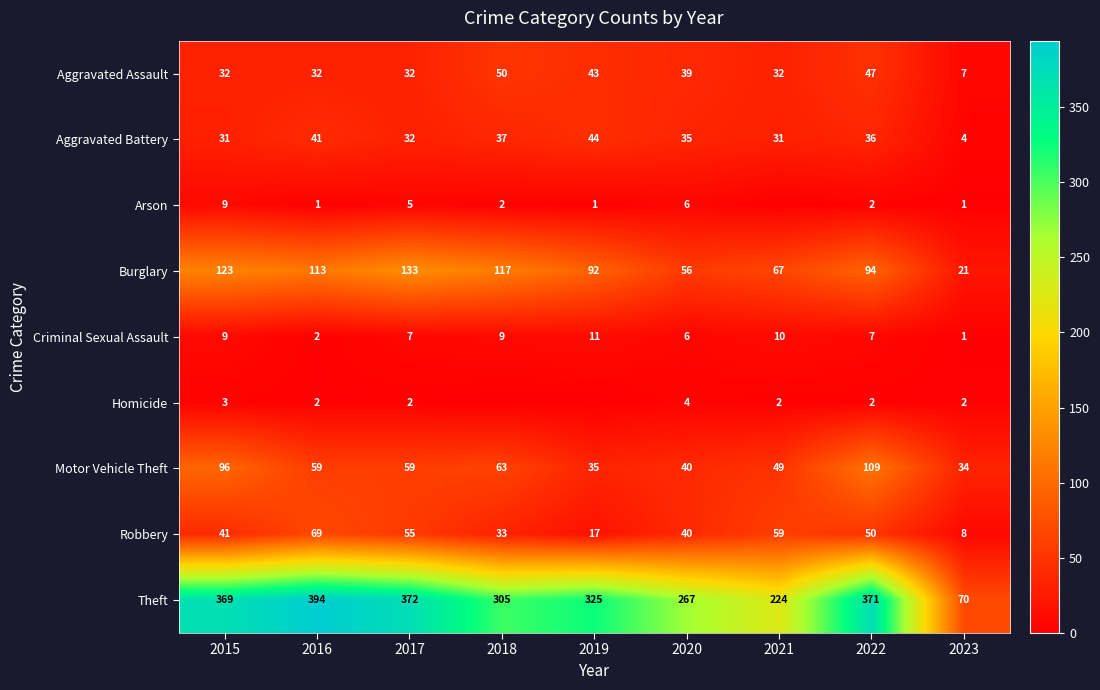

What is the difference between the Aggravated Assault values at 2016 and 2019?

11